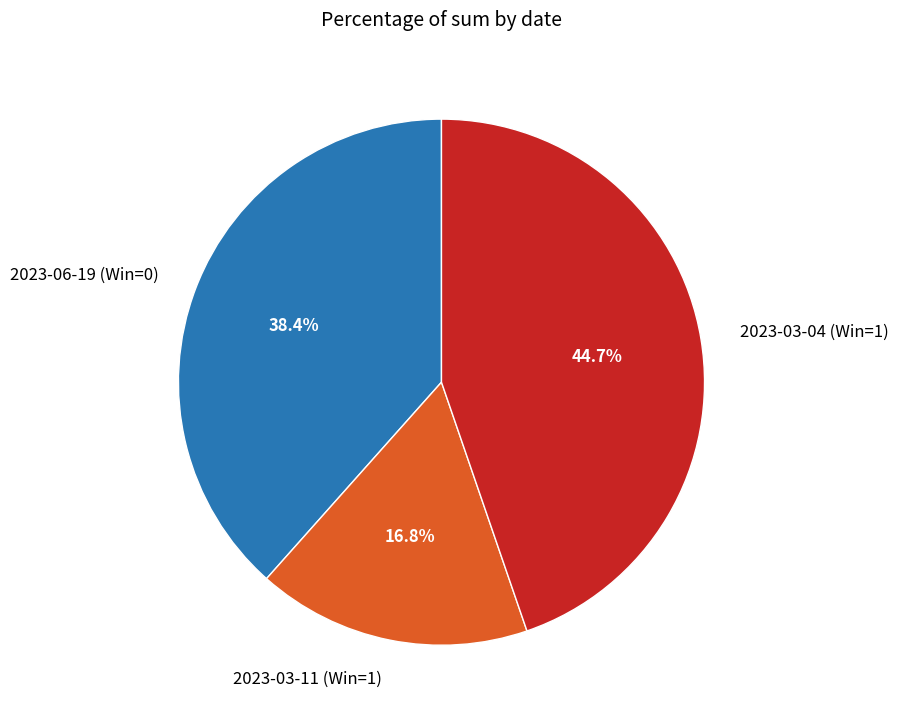

To the nearest percent, what is the average slice percentage?

33%